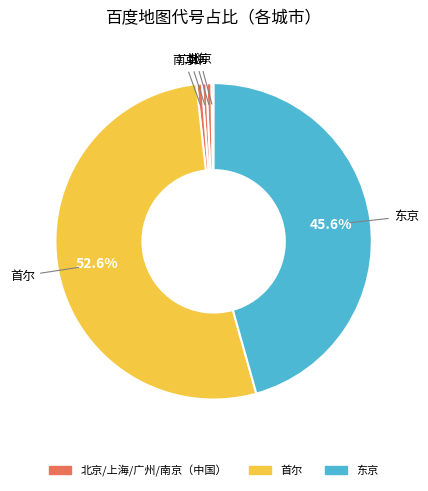

How many segments does this pie chart have?

6